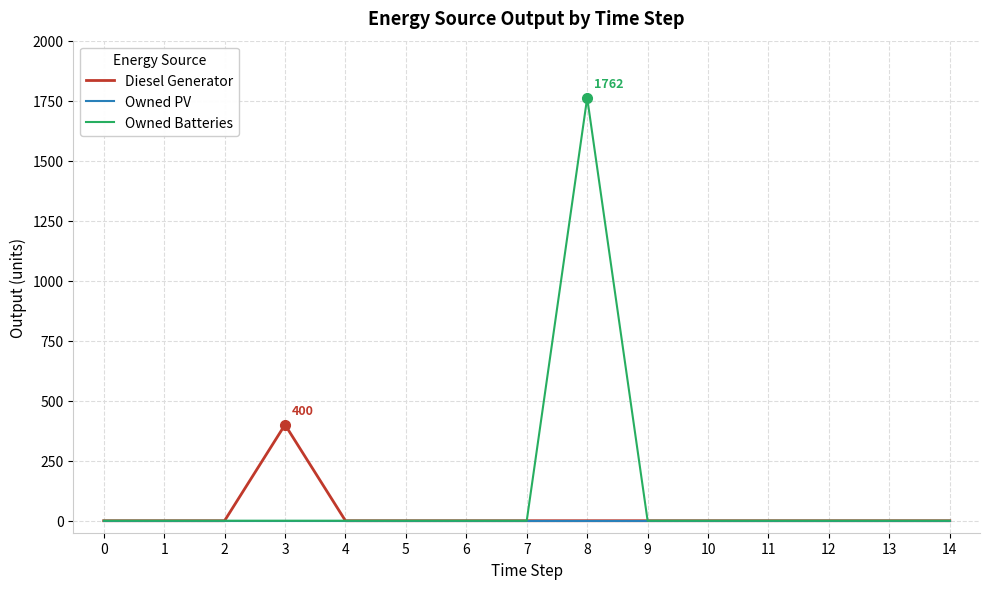

List the series in order of their peak value, highest first.

Owned Batteries, Diesel Generator, Owned PV